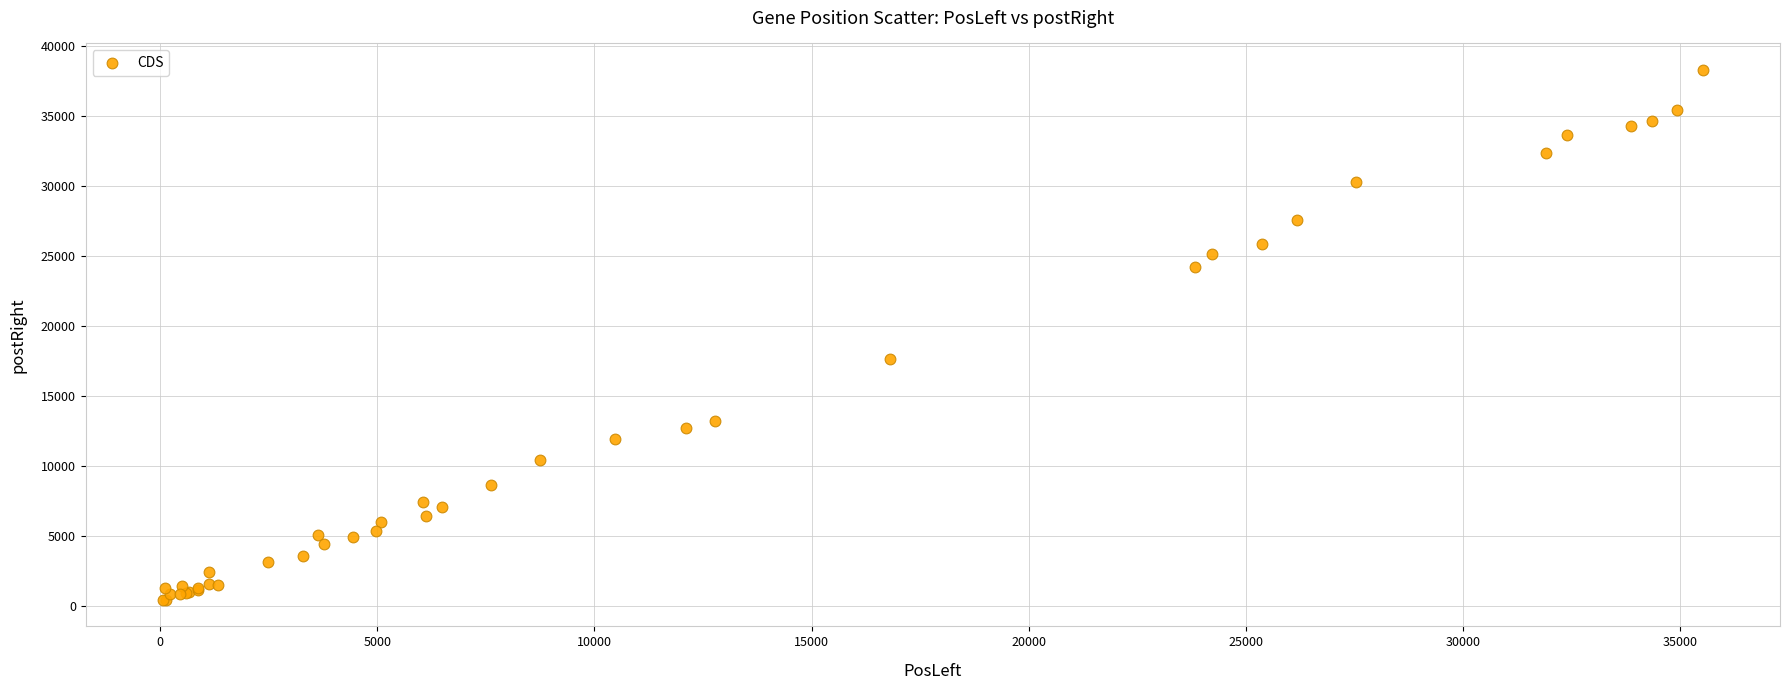

What Y value in the scatter plot is closest to 19368?

17634